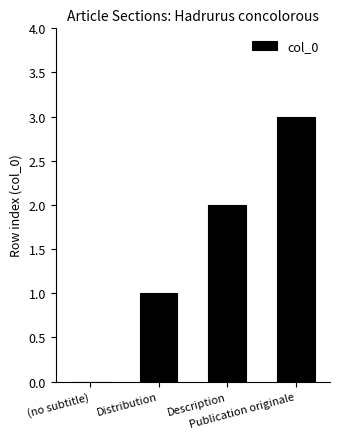

What is the maximum value shown in the chart?

3